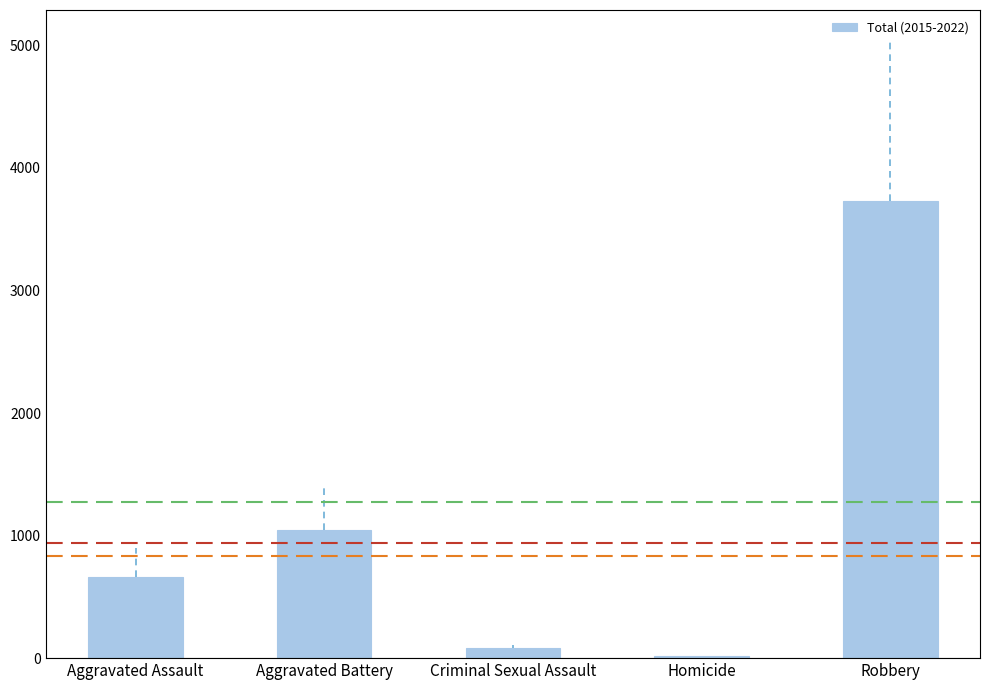

Approximately how many times larger is the value at Aggravated Battery compared to Aggravated Assault?

1.6